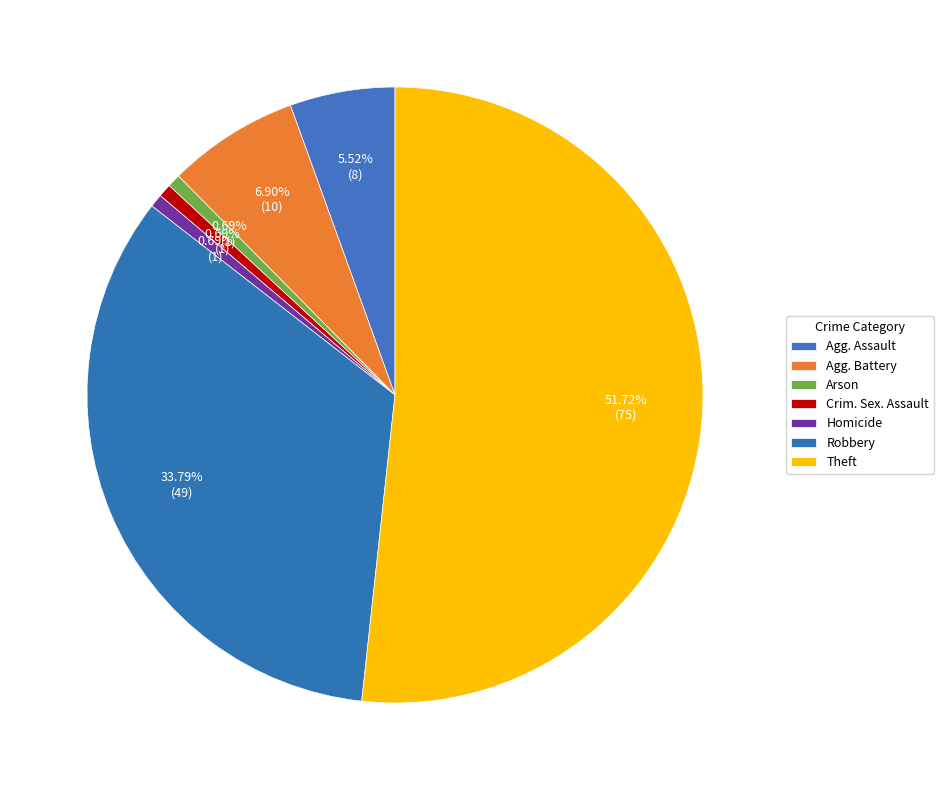

How many slices are in this pie chart?

7